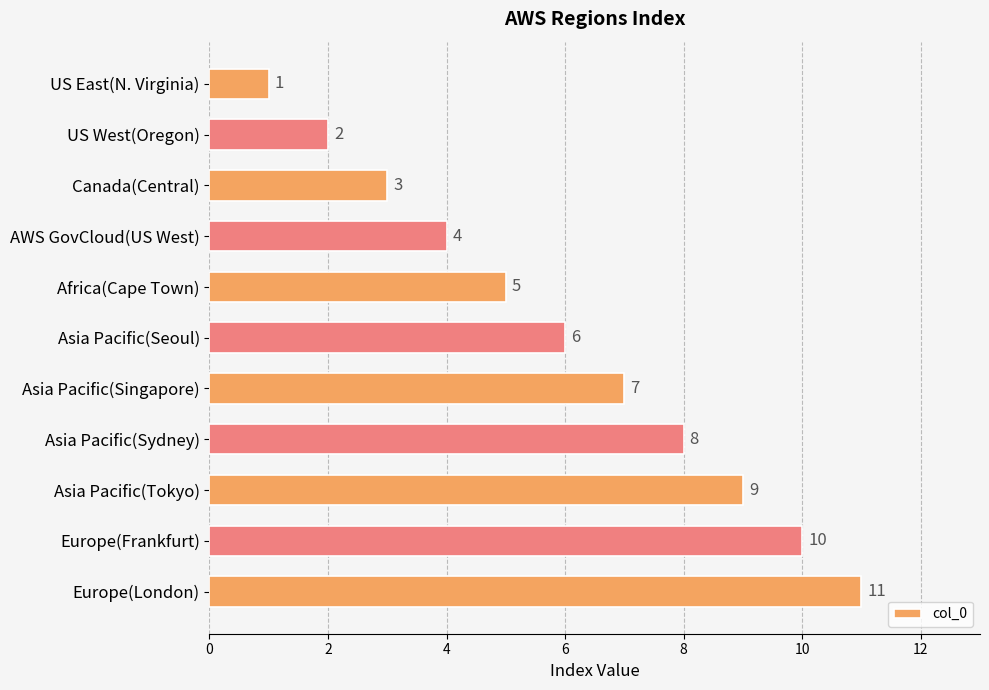

What is the smallest value displayed?

1